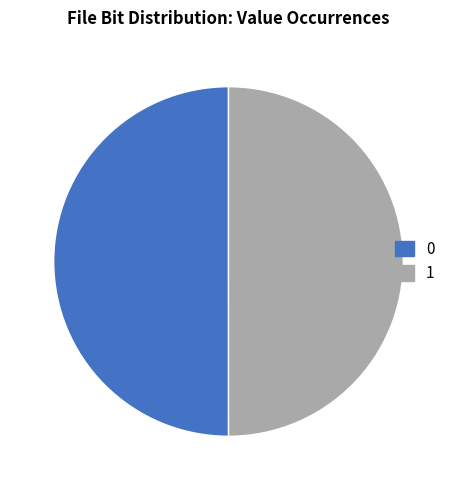

Is the sum of 1 and 0 greater than half?

Yes